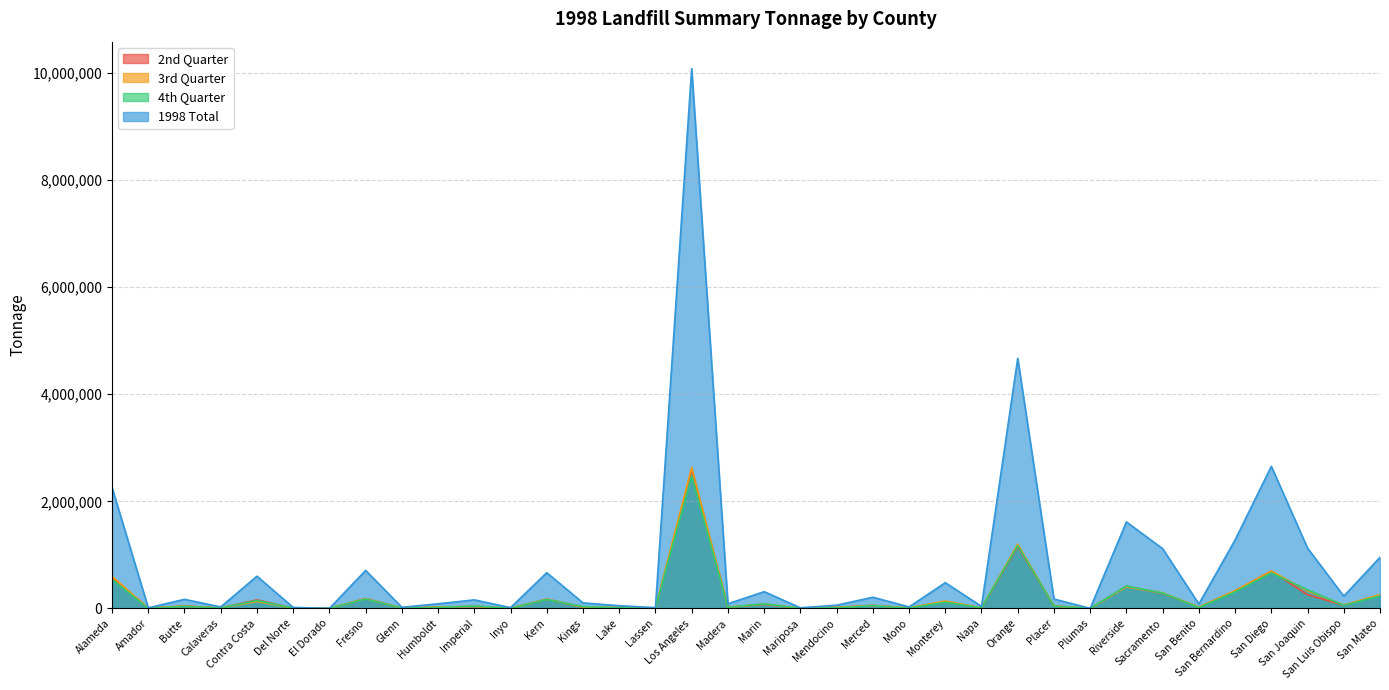

Which category has the lowest value in the 1998 Total series?

El Dorado